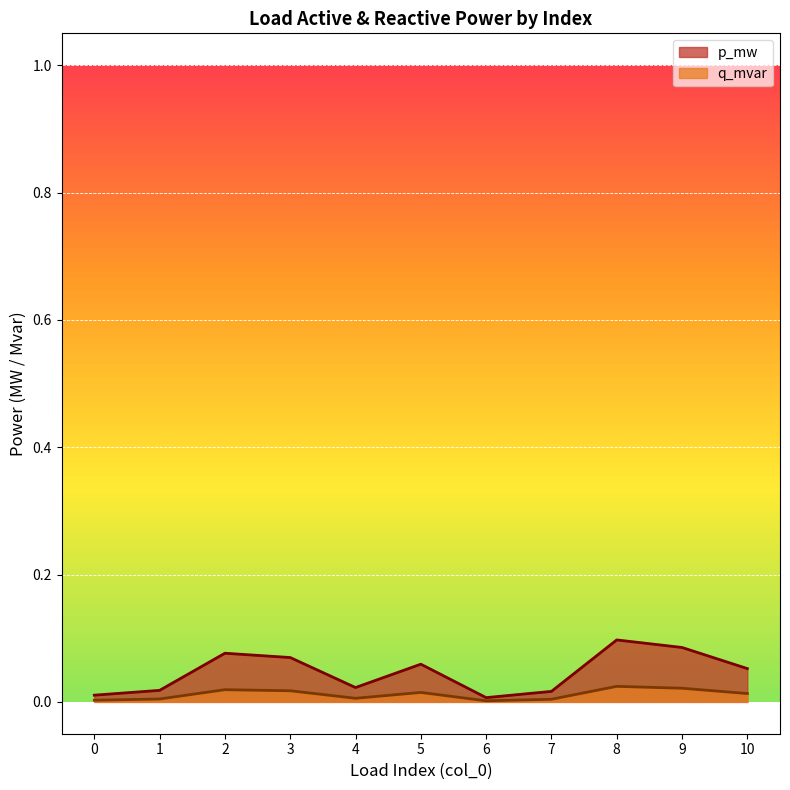

The value of q_mvar at 9 is 0.0. True or false?

True